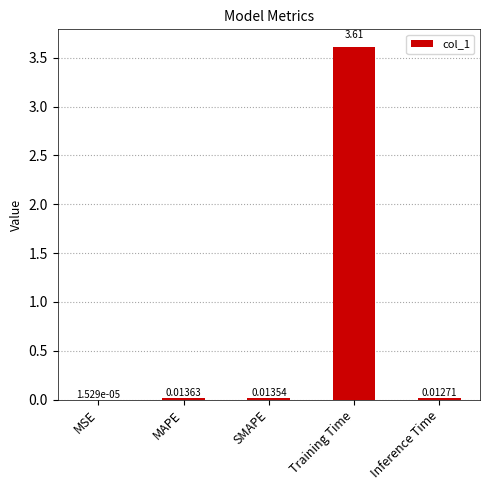

Which label corresponds to the largest value in the chart?

Training Time